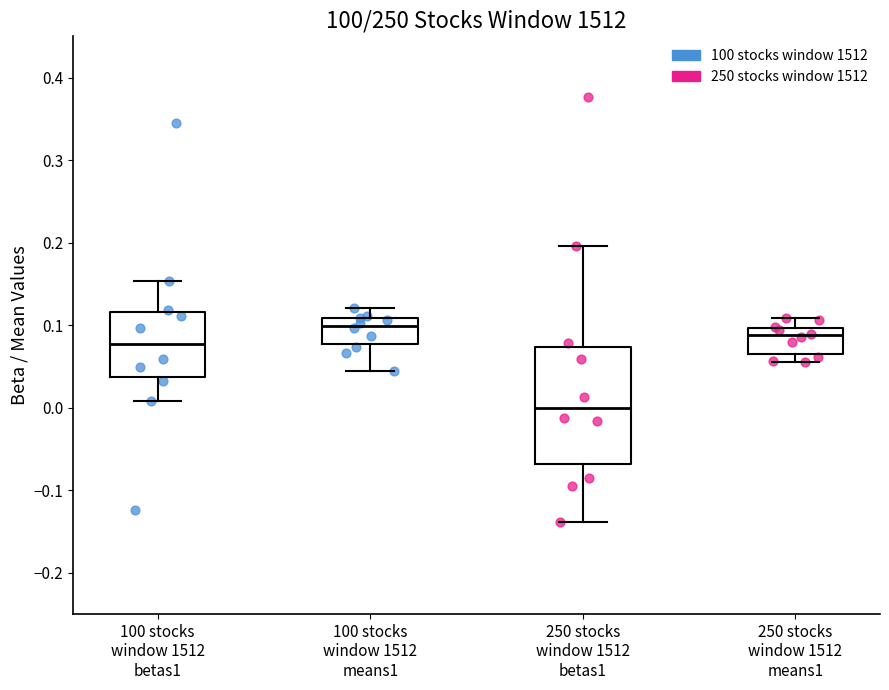

Comparing the boxes themselves (not the whiskers), which one is the tallest?

250 stocks window 1512 betas1